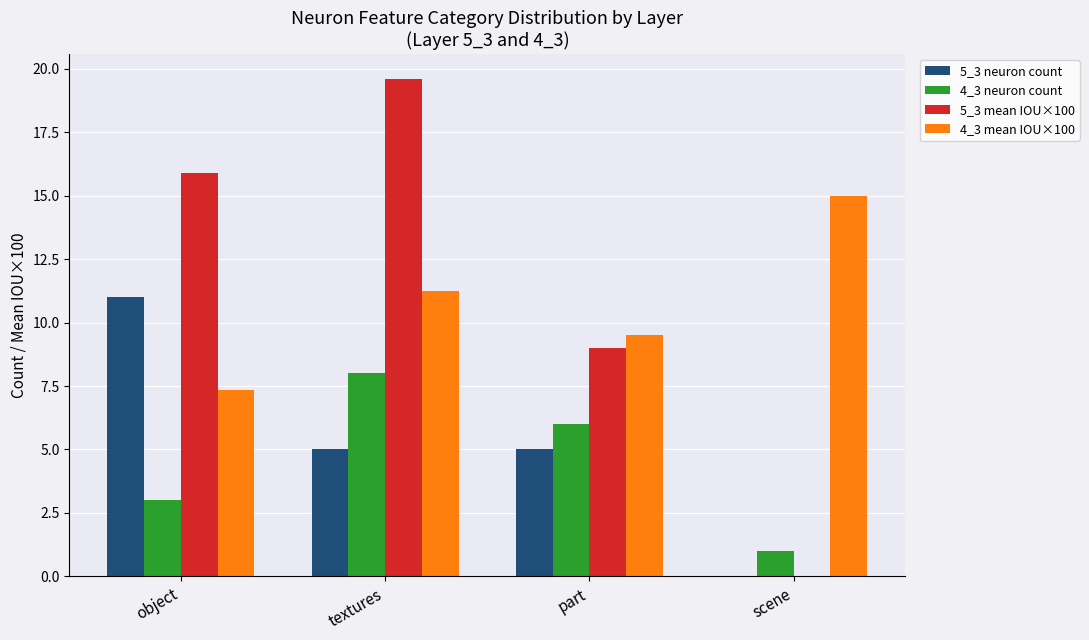

Is the value of 4_3 mean IOU×100 at part greater than the value of 5_3 neuron count at textures?

Yes